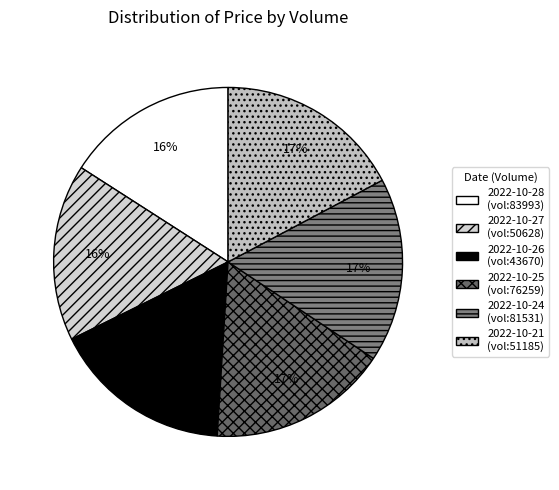

Count the number of slices in the pie.

6